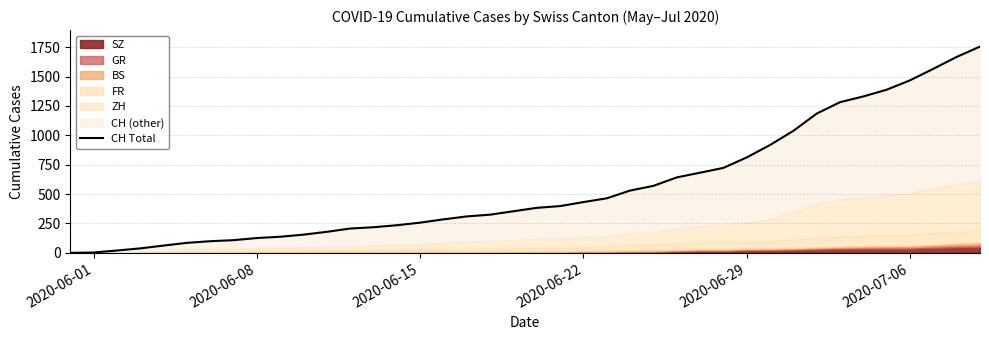

How many categories are shown in the chart?

40